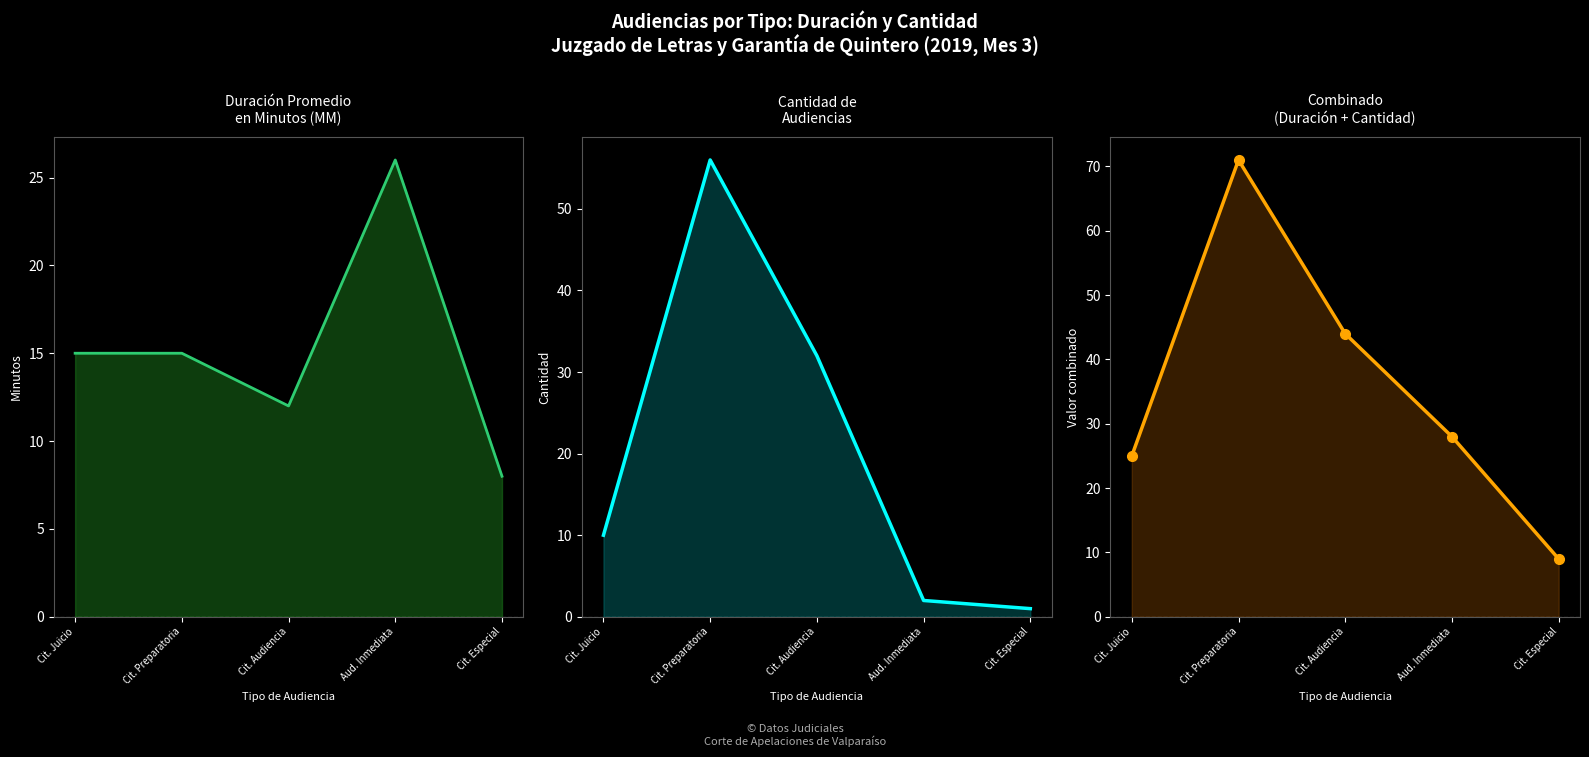

At which label does Duración Promedio en Minutos (MM) first exceed 15?

Aud. Inmediata